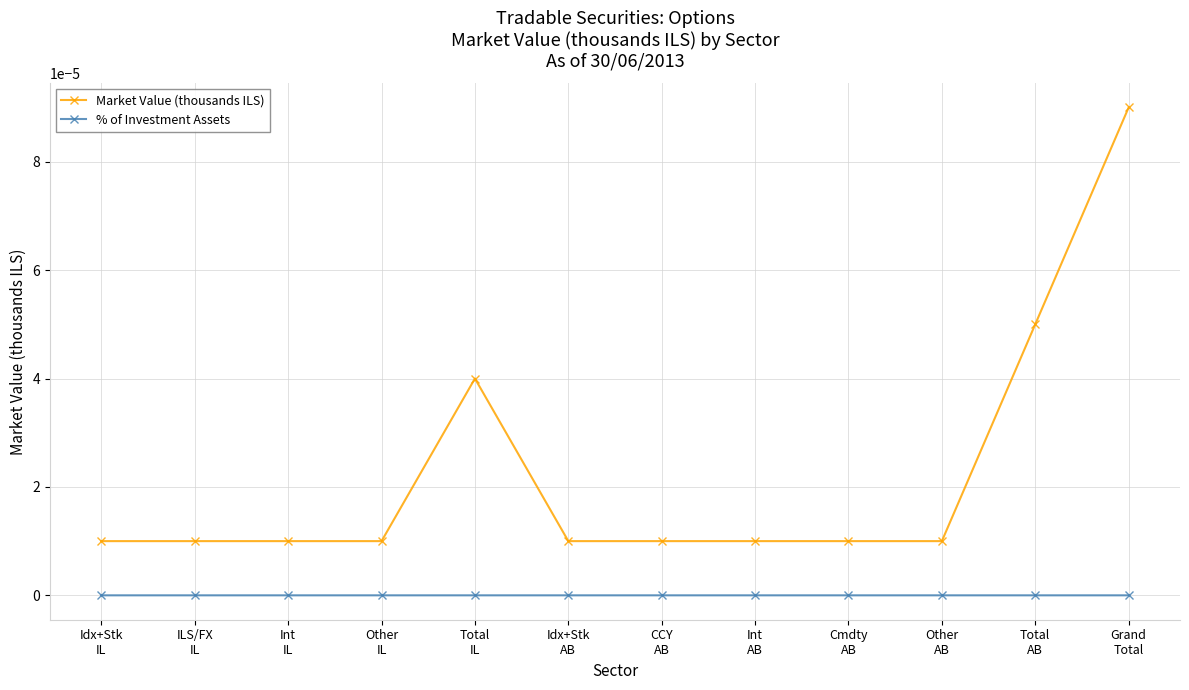

List the series in order of their peak value, highest first.

Market Value (thousands ILS), % of Investment Assets